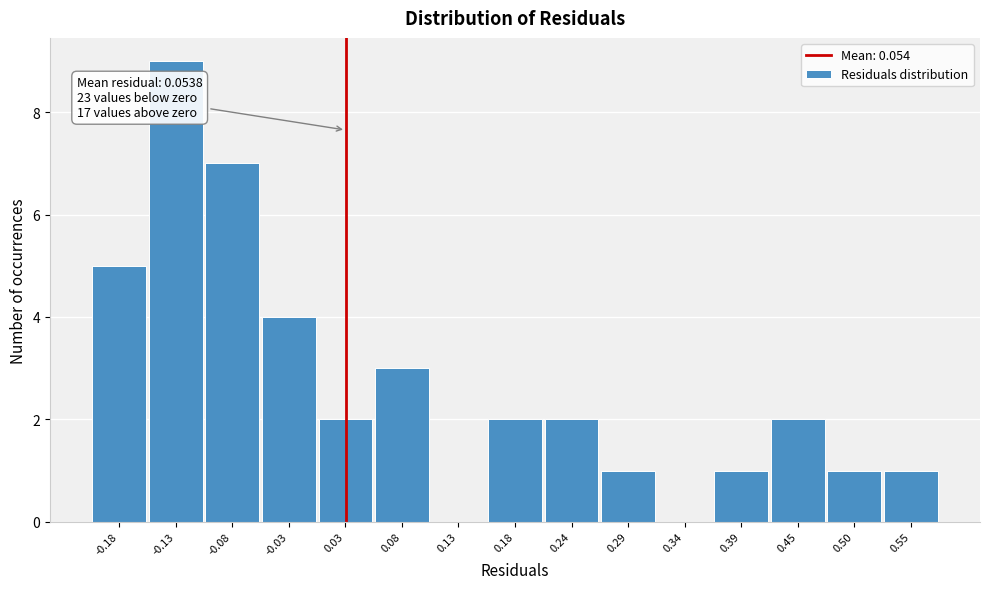

Reading right to left, list all the values displayed in this chart.

0.55=1	0.50=1	0.45=2	0.39=1	0.34=0	0.29=1	0.24=2	0.18=2	0.13=0	0.08=3	0.03=2	-0.03=4	-0.08=7	-0.13=9	-0.18=5